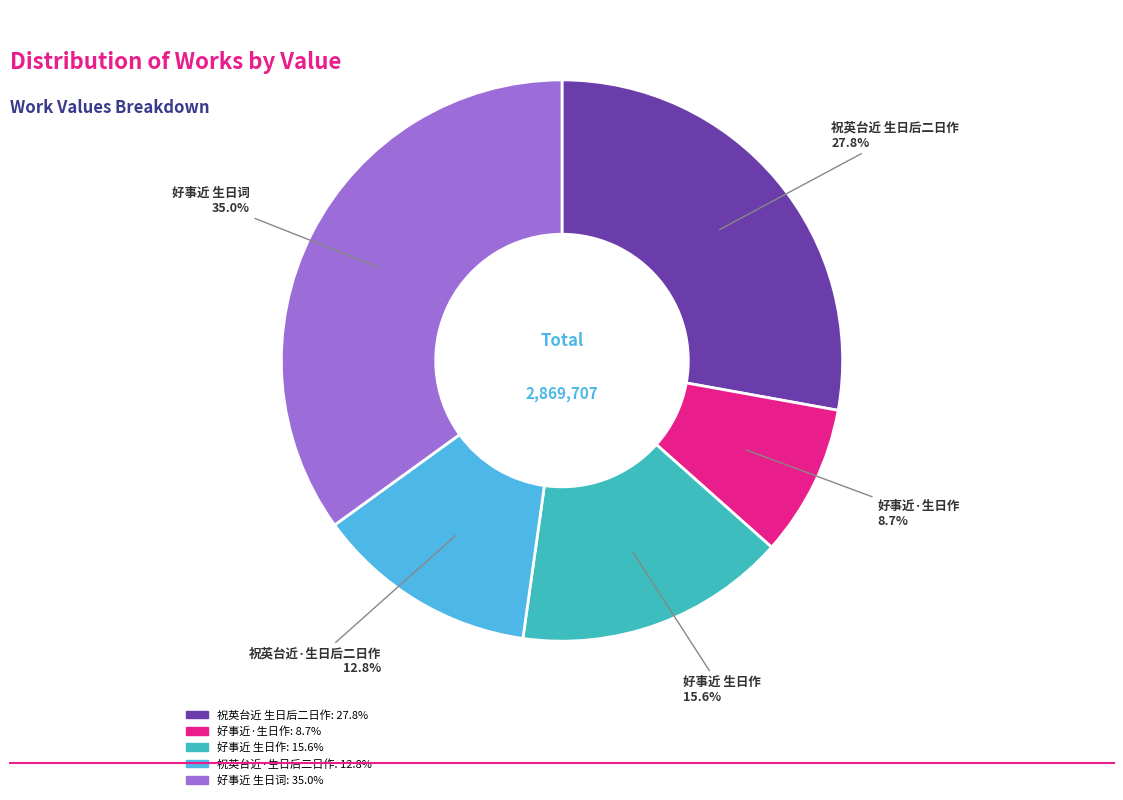

Which slice is the largest?

好事近 生日词